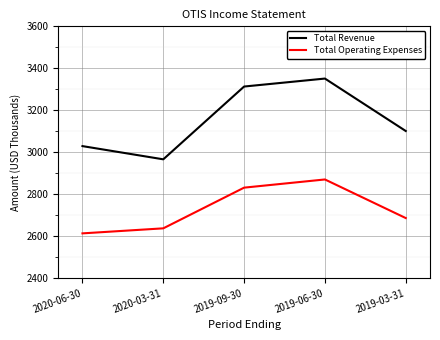

How many lines are shown in the chart?

2